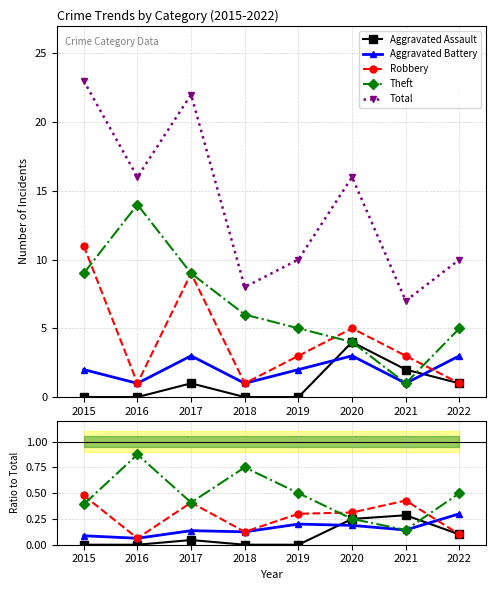

What is the difference between the highest and lowest values at 2015?

23.0